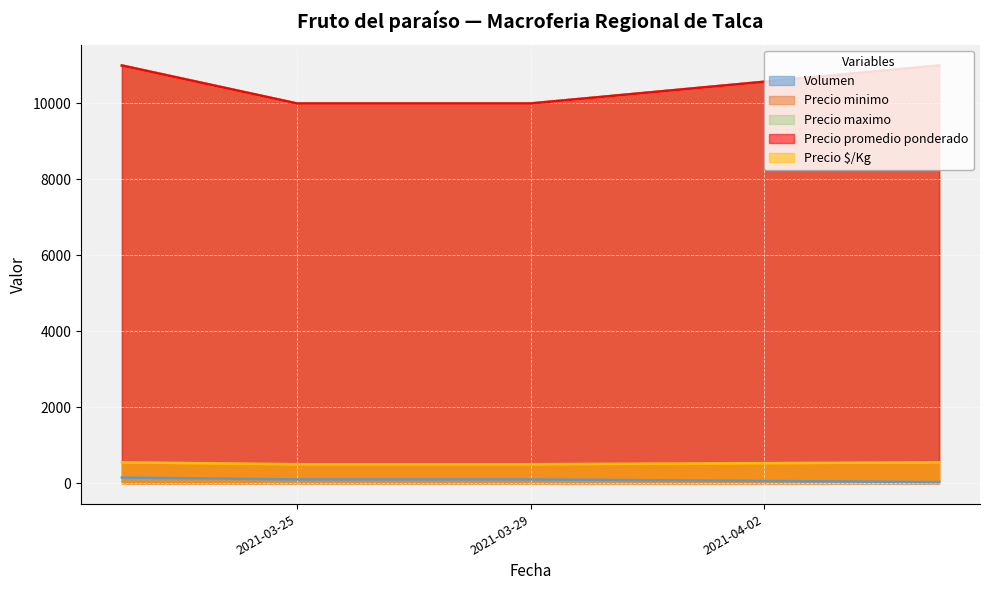

Reading left to right, transcribe all the data shown in this chart.

Volumen: 2021-03-22=150	2021-03-25=100	2021-03-29=100	2021-04-05=30
Precio minimo: 2021-03-22=11000	2021-03-25=10000	2021-03-29=10000	2021-04-05=11000
Precio maximo: 2021-03-22=11000	2021-03-25=10000	2021-03-29=10000	2021-04-05=11000
Precio promedio ponderado: 2021-03-22=11000	2021-03-25=10000	2021-03-29=10000	2021-04-05=11000
Precio $/Kg: 2021-03-22=550	2021-03-25=500	2021-03-29=500	2021-04-05=550